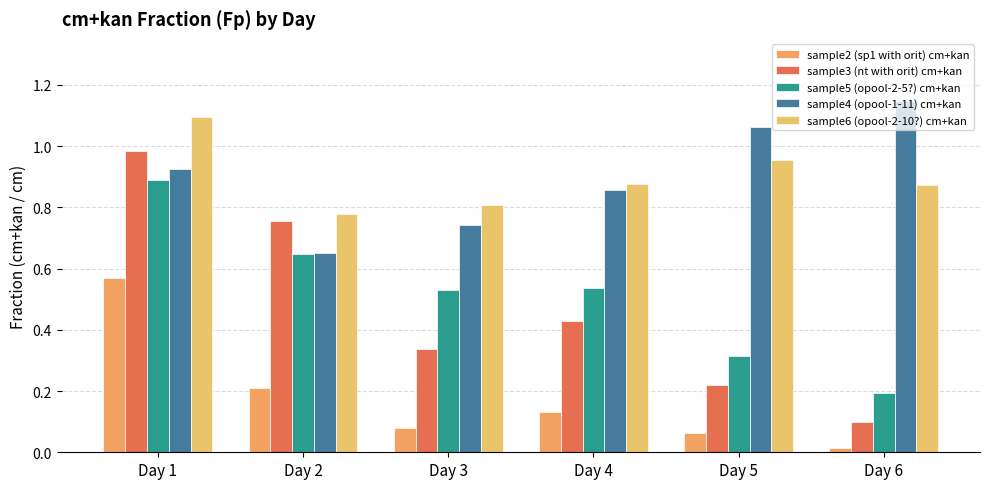

The value of sample6 (opool-2-10?) cm+kan at Day 3 is 0.3. True or false?

False